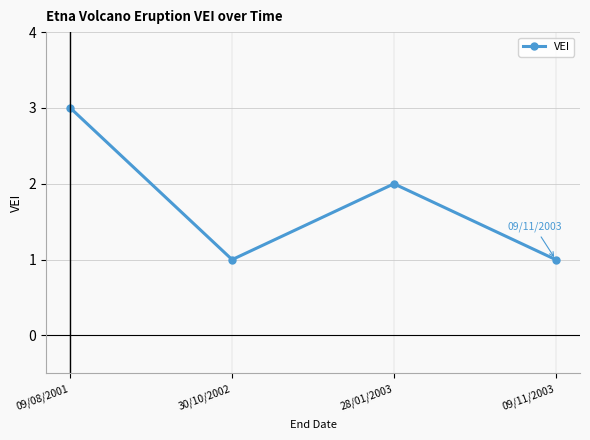

Where is the data nearest to the value 2?

28/01/2003